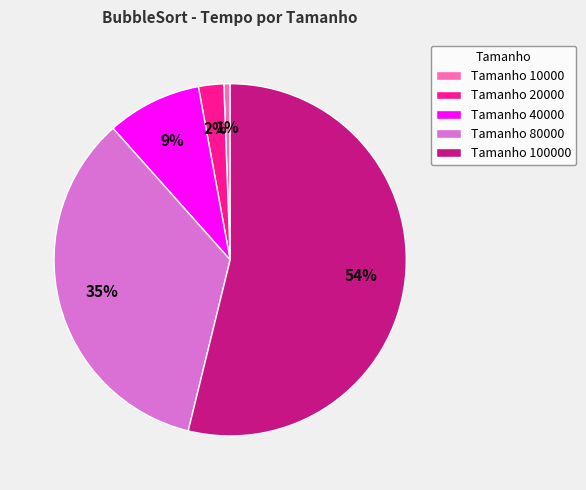

How many segments does this pie chart have?

5